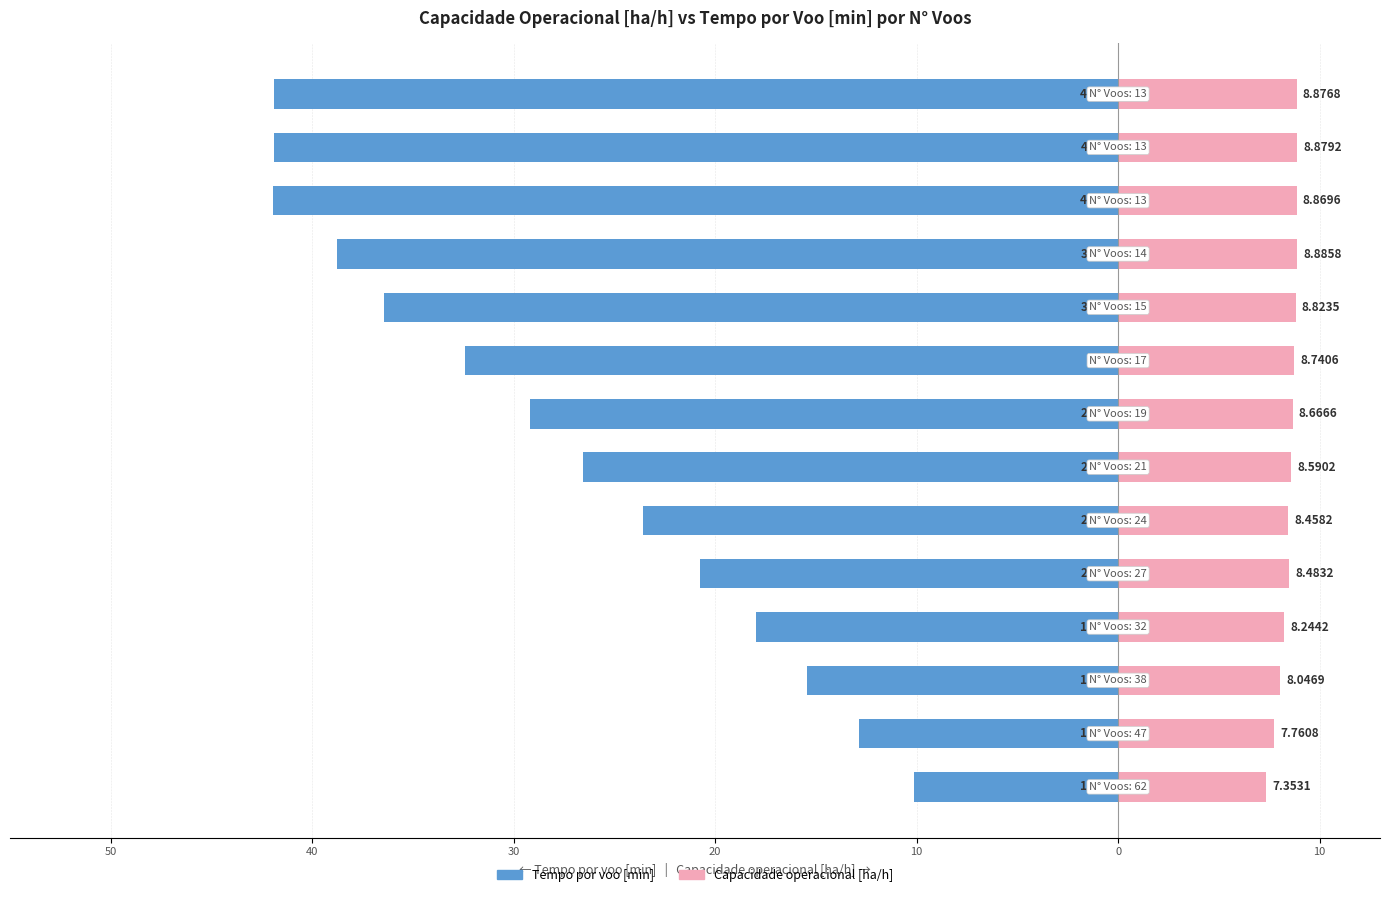

What is the average value of the Tempo por voo [min] series?

-27.8